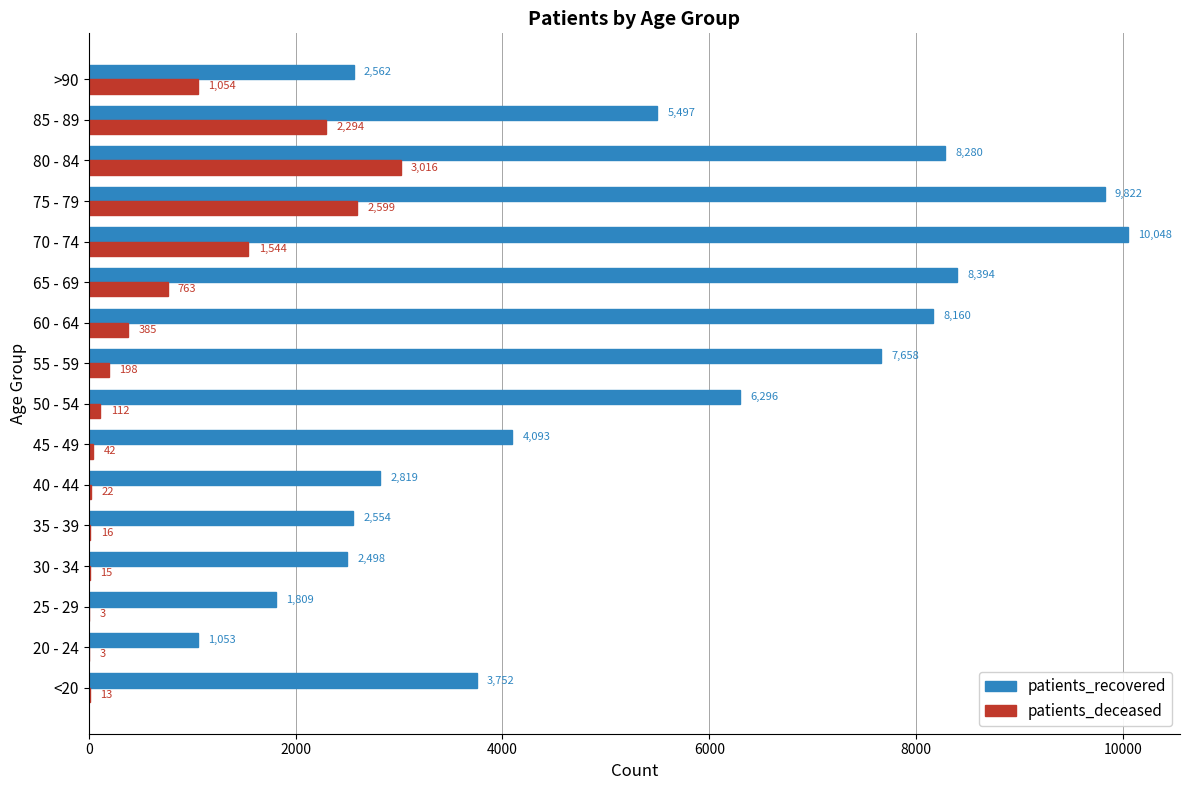

What is the highest value of the patients_recovered series?

10048